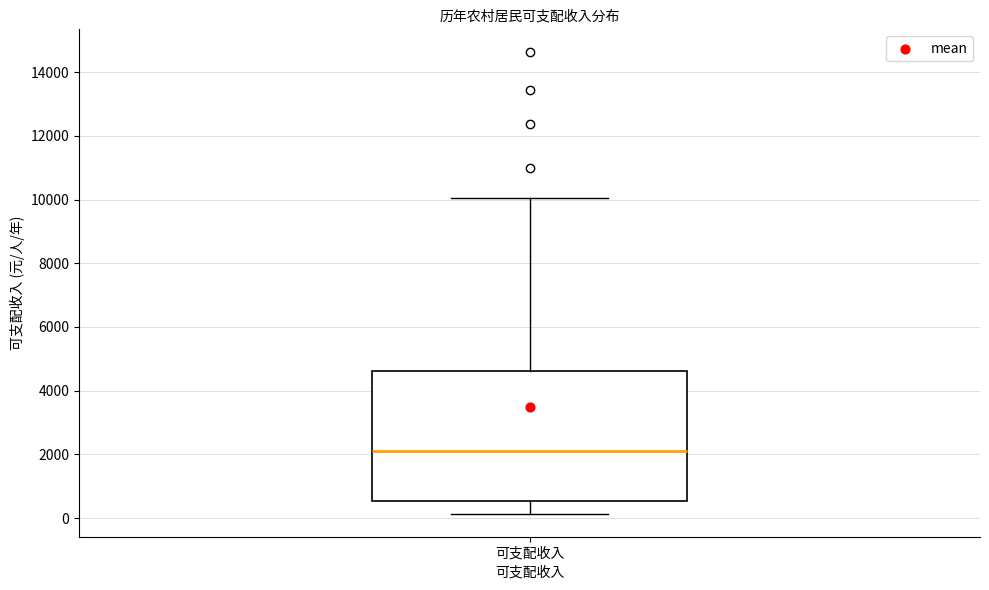

Transcribe this box plot: give where the median line is, the range the box spans, and where the two whiskers end, as read against the y-axis. The values are not printed on the chart, so give them approximately, as read against the axis.

median 2200, box 600 to 4600, whiskers 200 to 10000